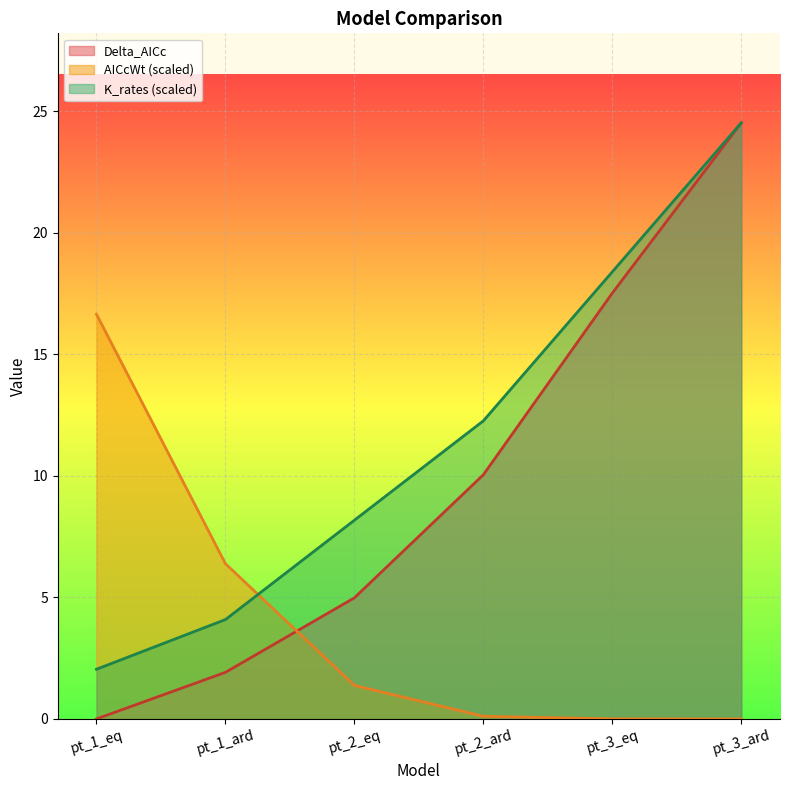

What position from the left is pt_3_ard?

6